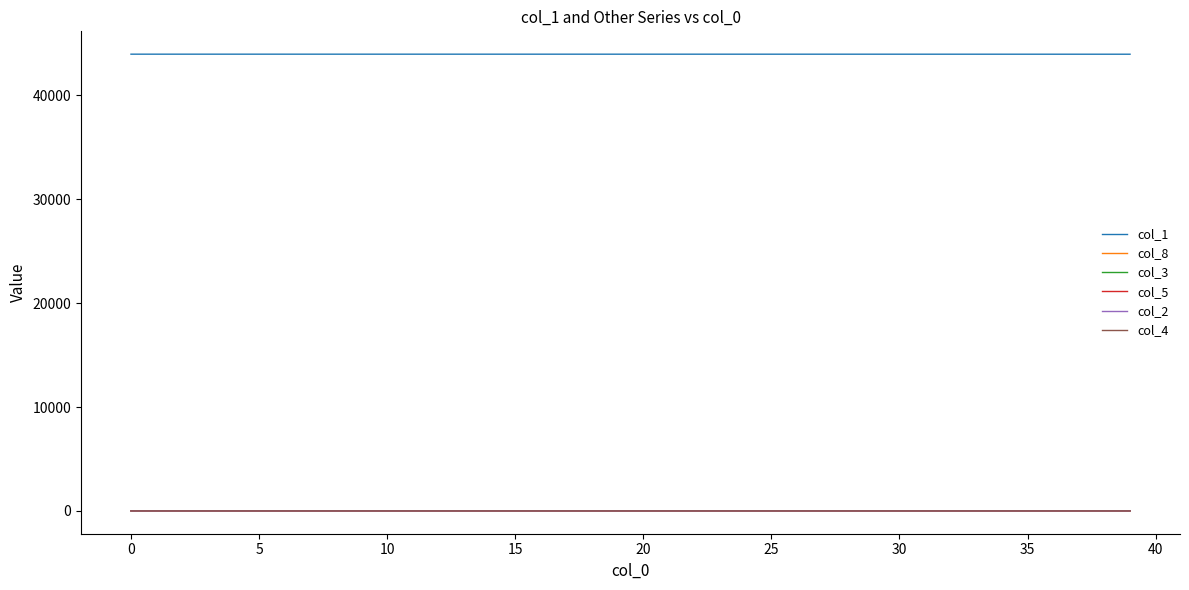

At how many categories does at least one series exceed 41732?

40